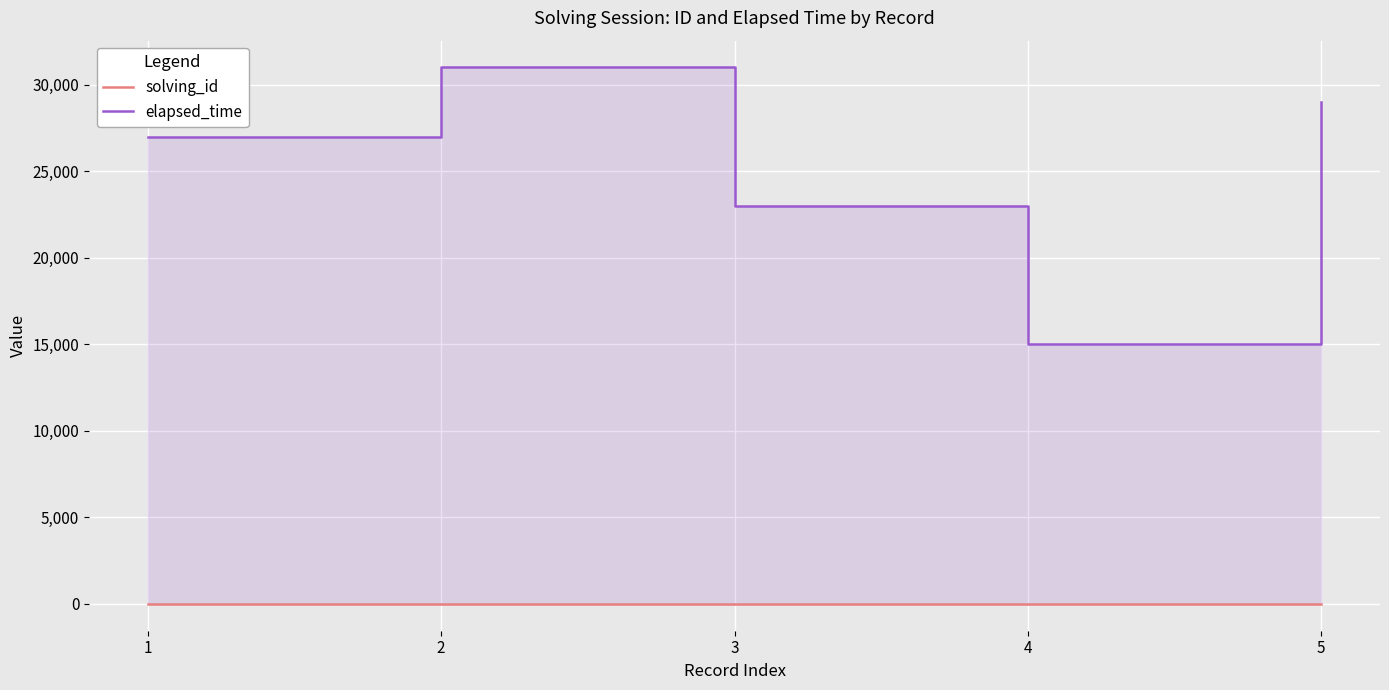

What is the value of the elapsed_time point at the 1st from the left?

27000